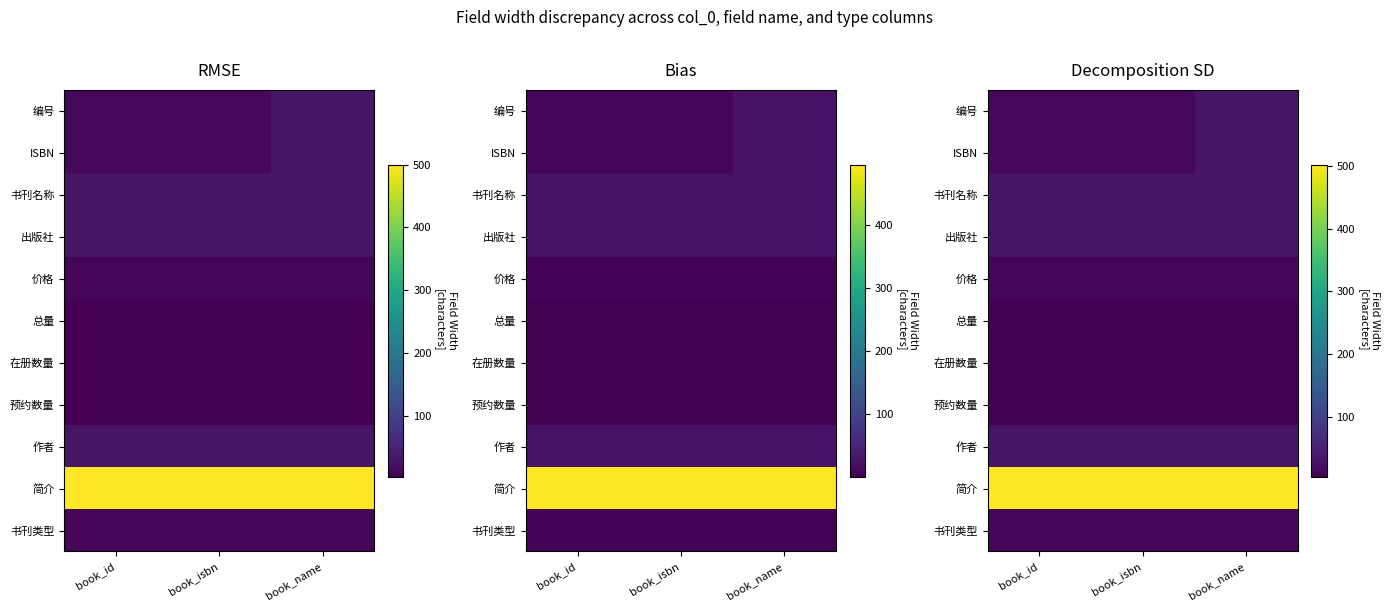

Rank the categories by 在册数量 value from lowest to highest.

book_id, book_isbn, book_name